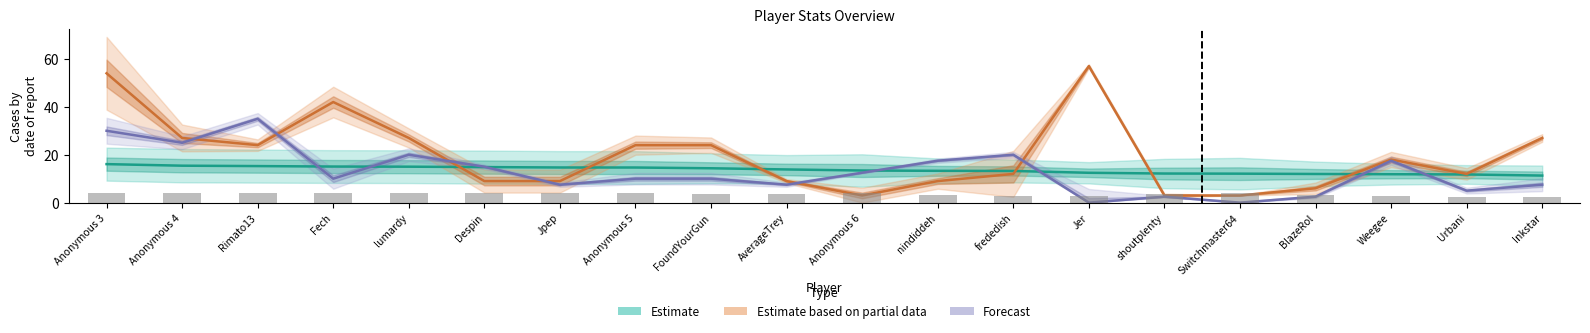

What is the spread (max minus min) of values at Rimato13?

30.9